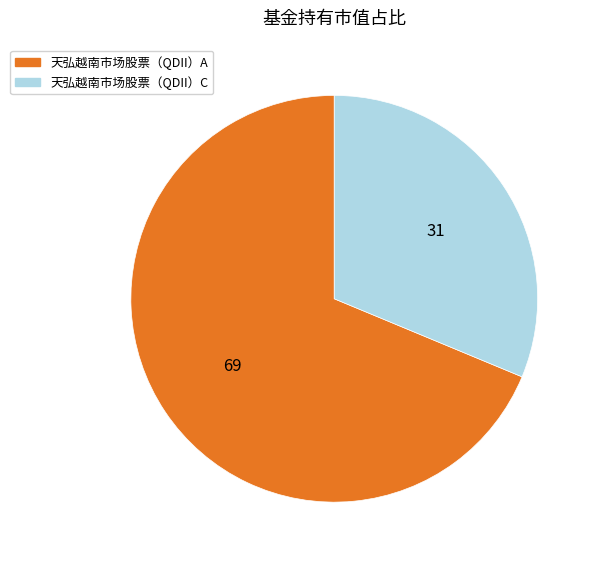

Combined, do 天弘越南市场股票（QDII）A and 天弘越南市场股票（QDII）C account for over 50%?

Yes